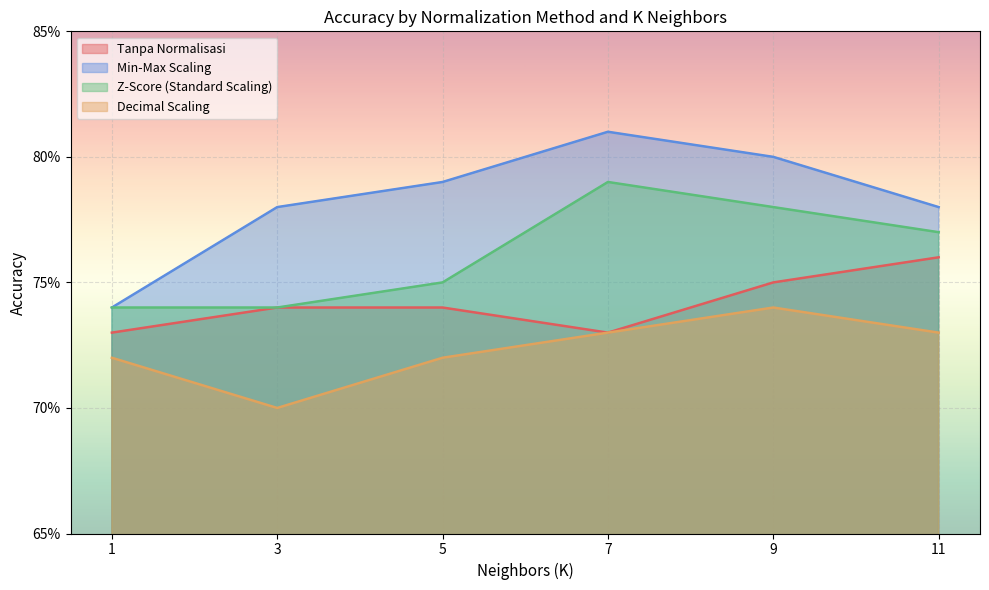

List the labels in order of Min-Max Scaling value, largest first.

7, 9, 5, 3, 11, 1